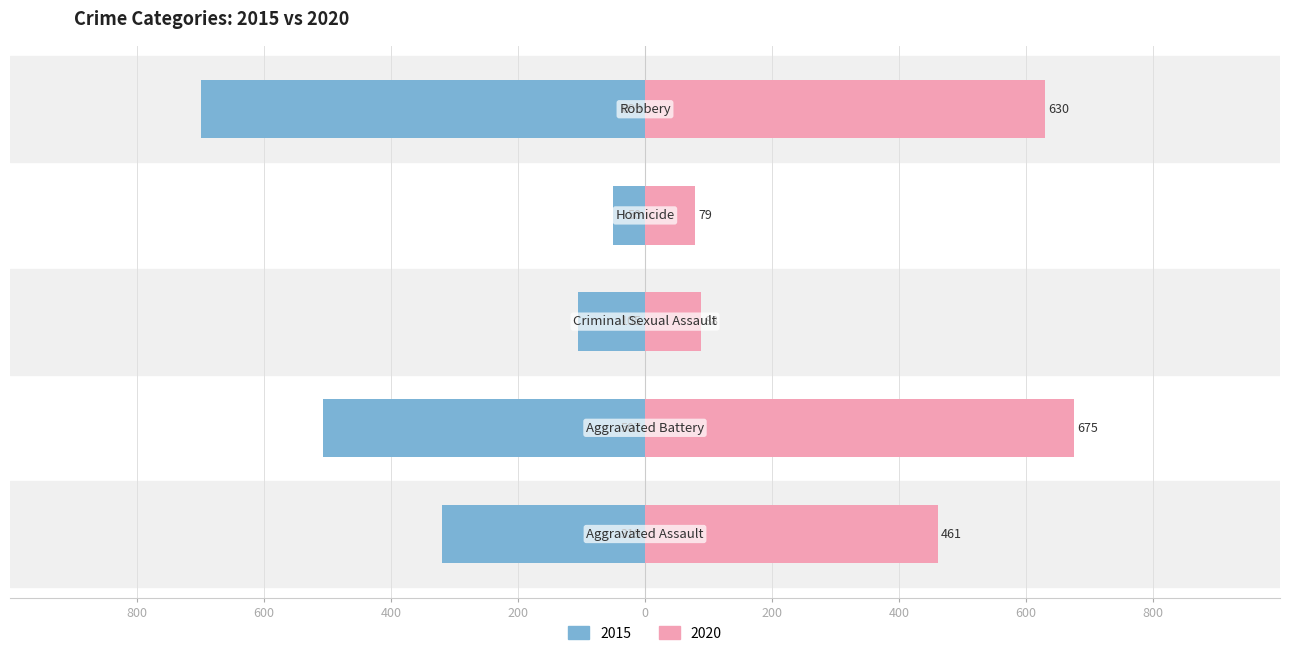

Which has a higher value, Criminal Sexual Assault or Aggravated Assault?

Aggravated Assault